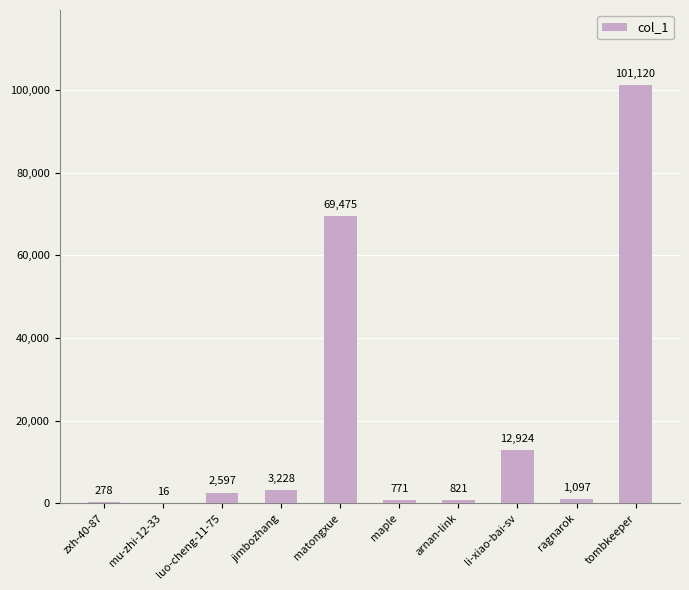

What is the approximate value at ragnarok, to the nearest 50?

1100